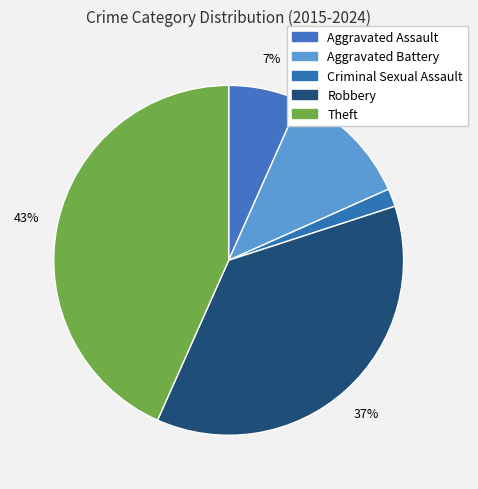

True or false: Theft accounts for 43% of the total.

True